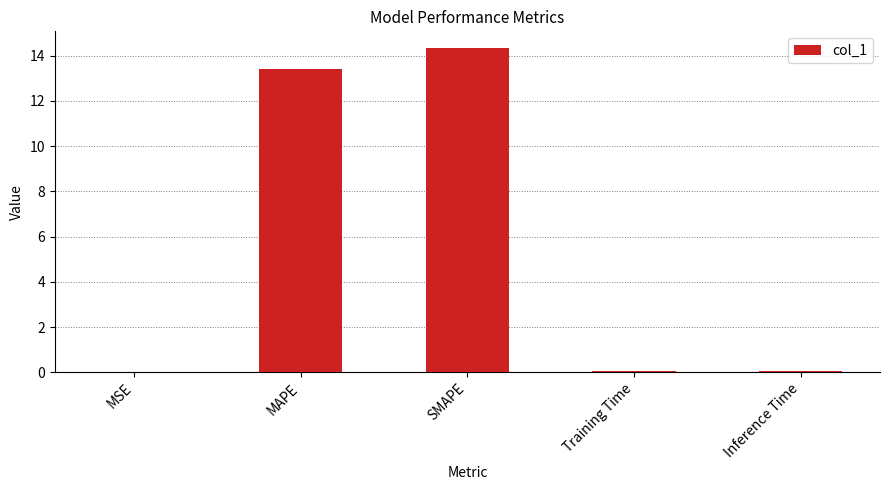

True or false: the data shows 6.3 at MAPE.

False